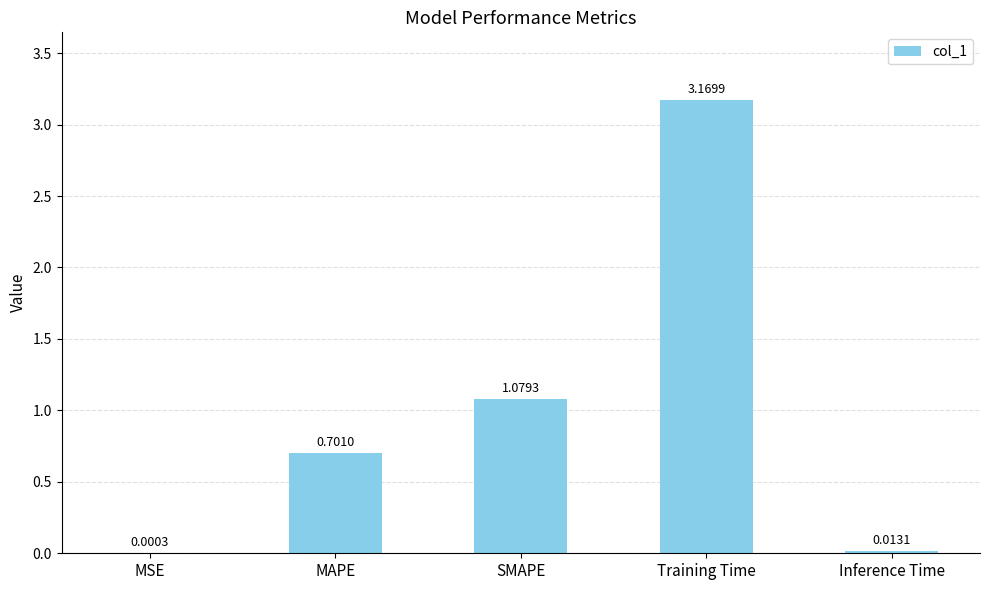

Which label corresponds to the largest value in the chart?

Training Time